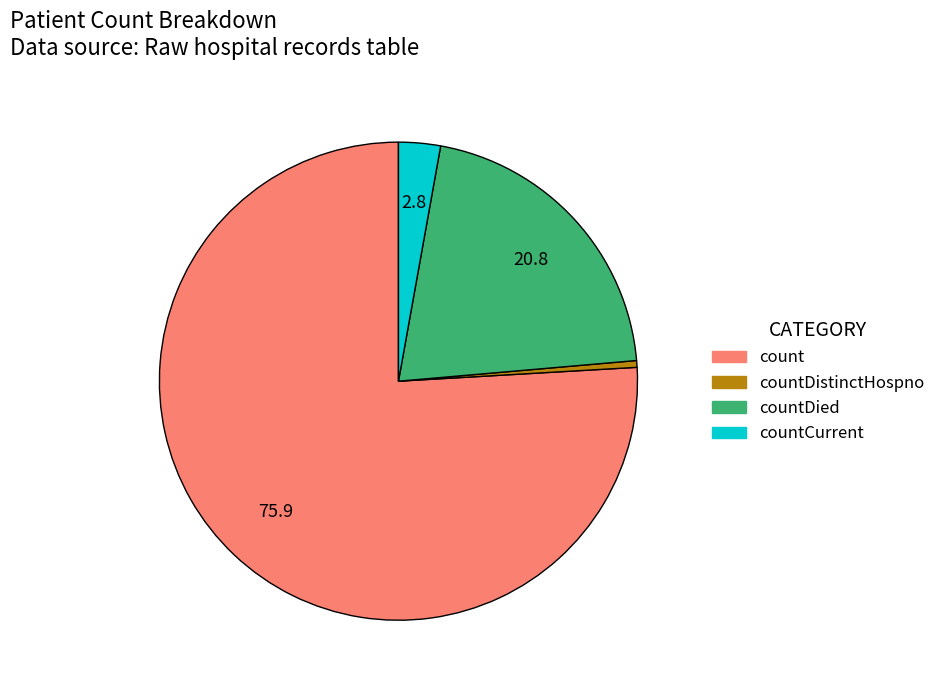

Do countDistinctHospno and countCurrent together represent more than half of the pie?

No